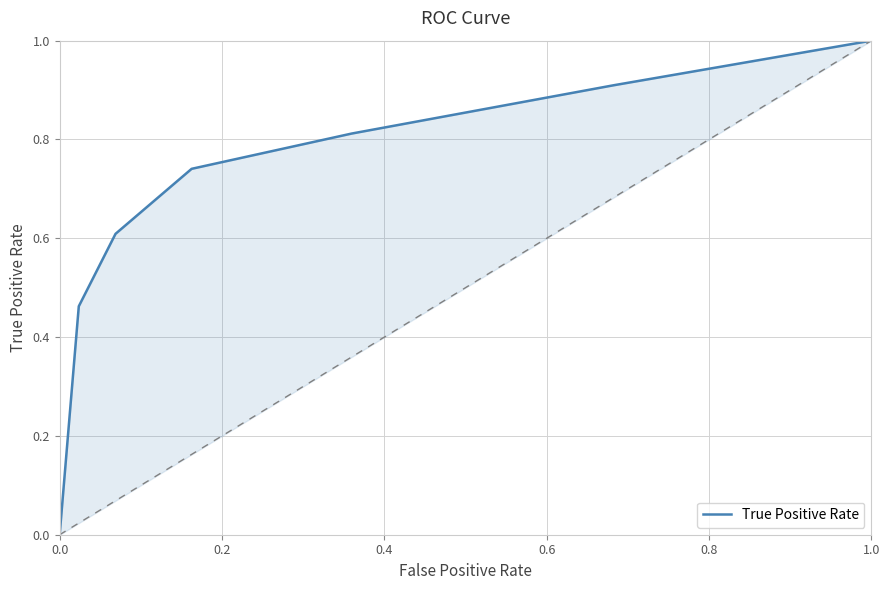

Read the value at 1.0.

1.0